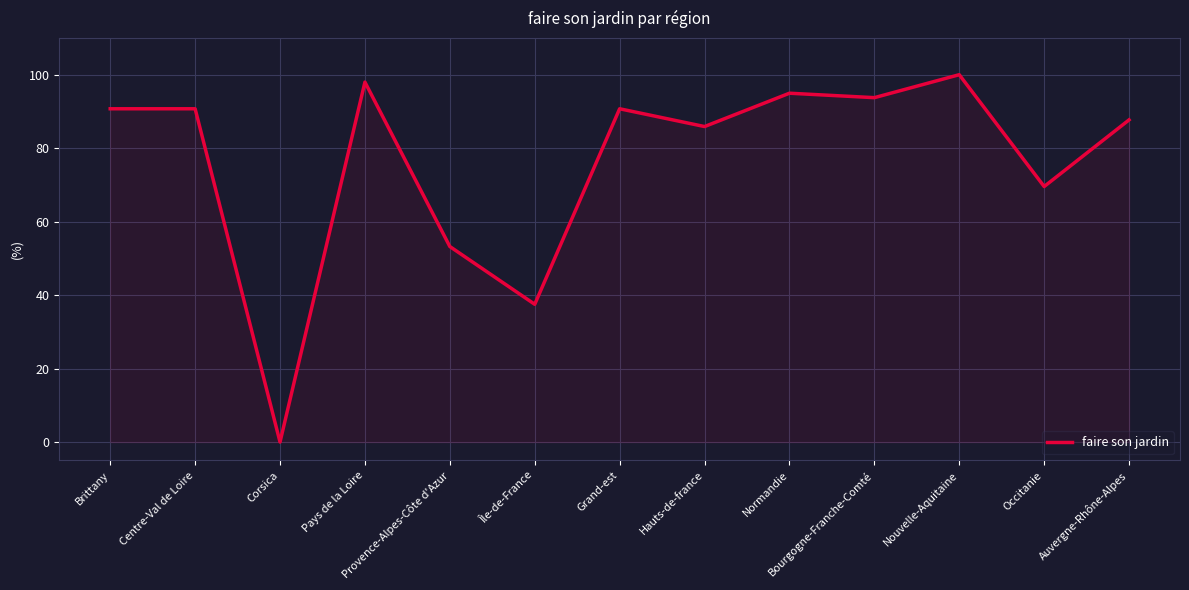

What is the change in value from Centre-Val de Loire to Provence-Alpes-Côte d'Azur?

-37.5